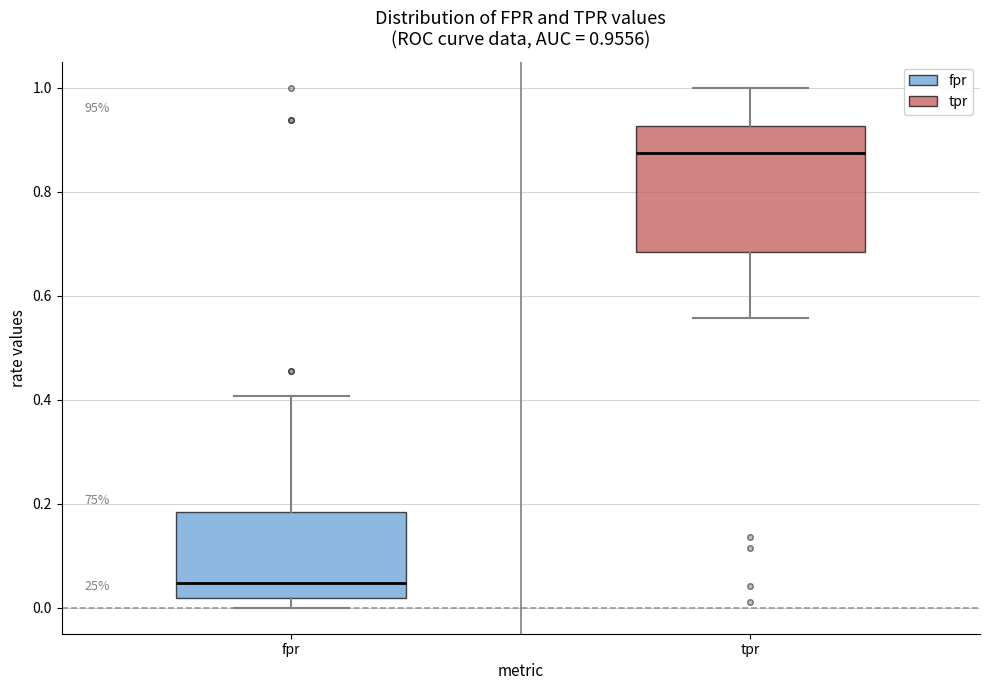

Comparing the boxes themselves (not the whiskers), which one is the tallest?

tpr